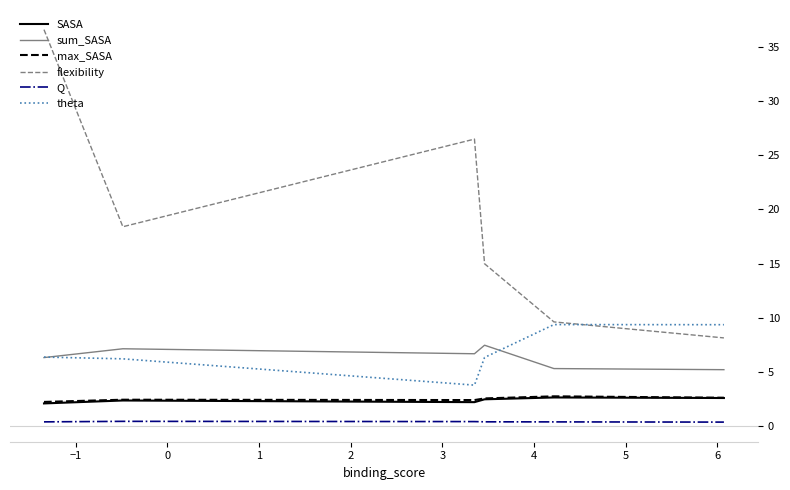

What is the greatest value displayed?

36.6